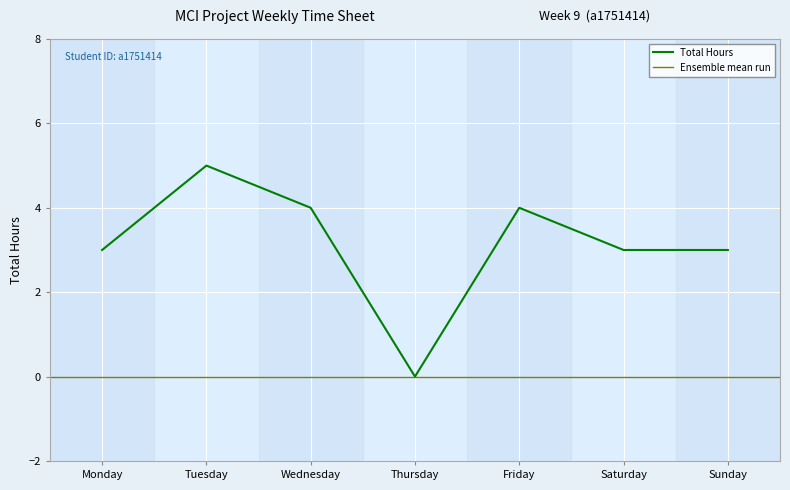

What is the value of the 6th point from the left?

3